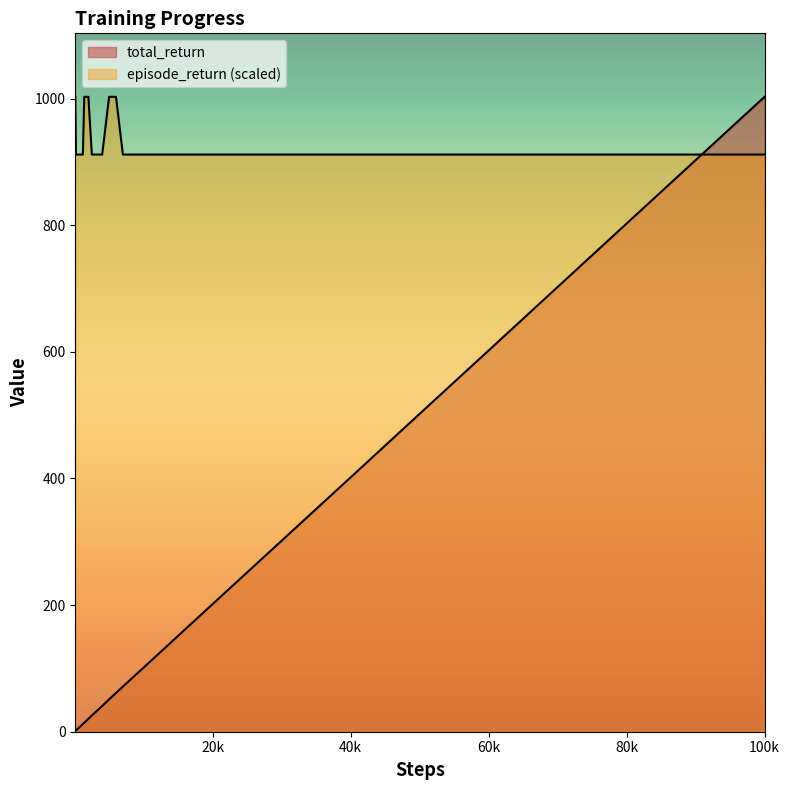

How many lines are shown in the chart?

2